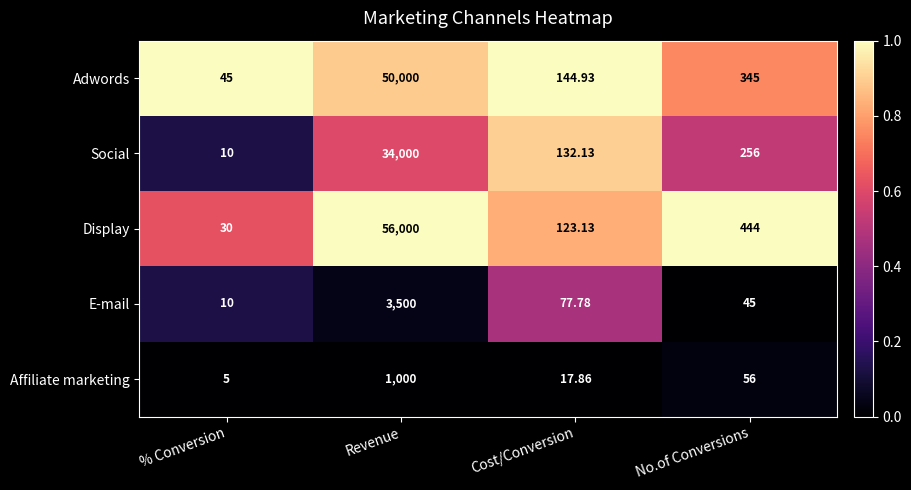

Which series has the largest total across all categories?

Display